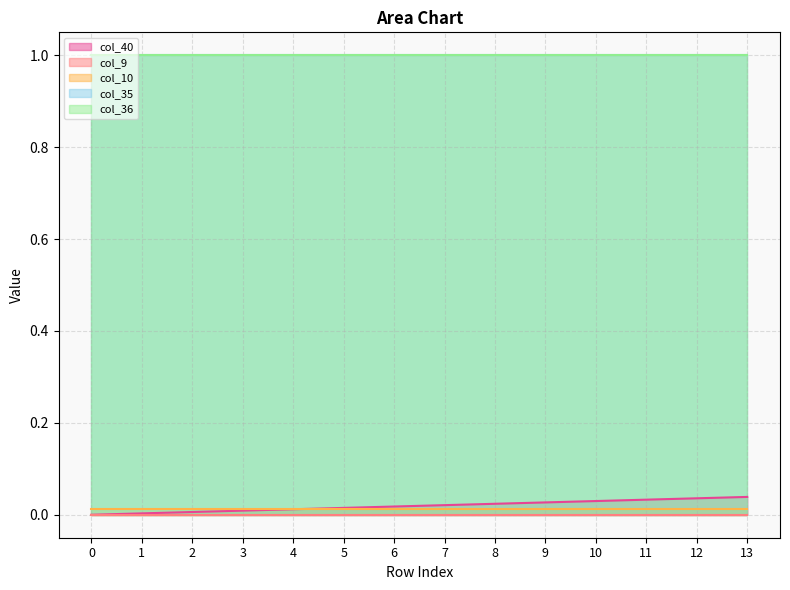

List the series in order of their peak value, lowest first.

col_9, col_10, col_40, col_35, col_36